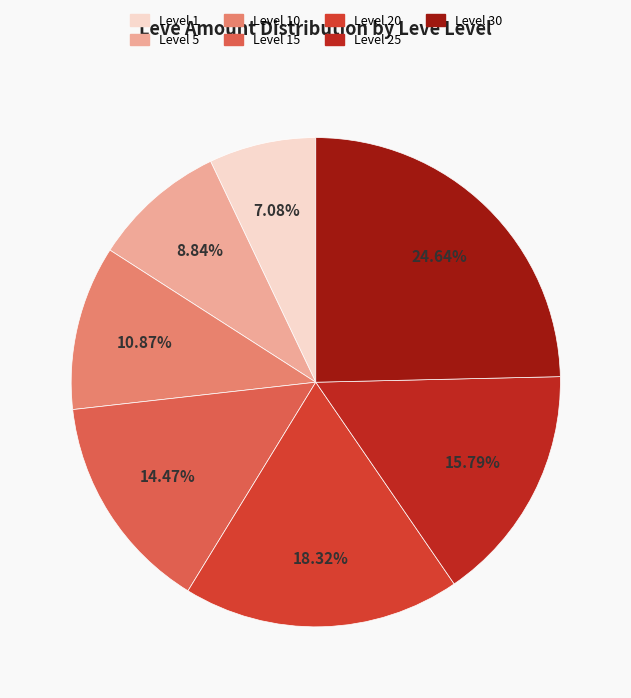

Is Level 30 the majority of the pie?

No